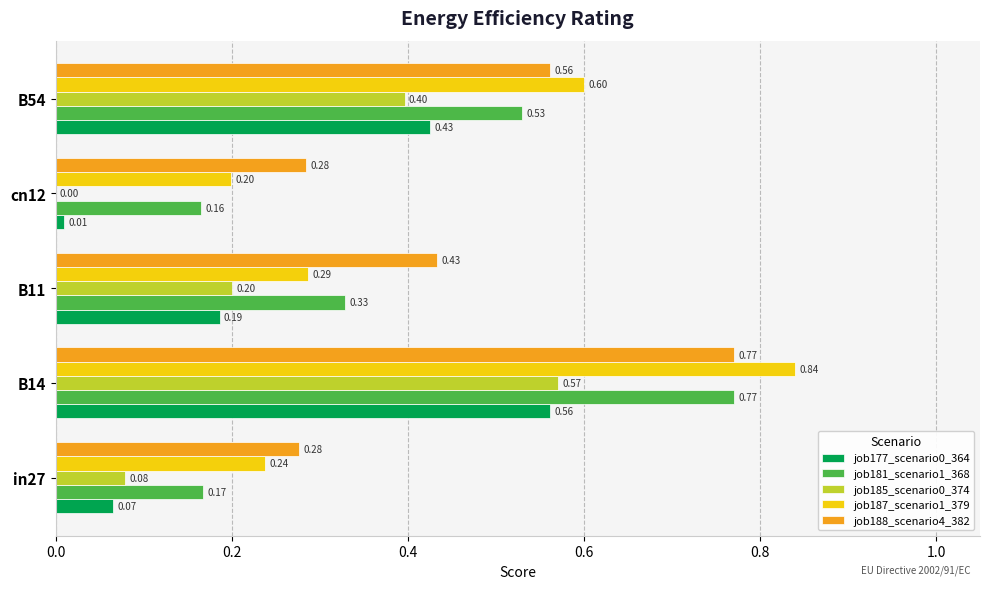

What is the total value across all series at cn12?

0.7